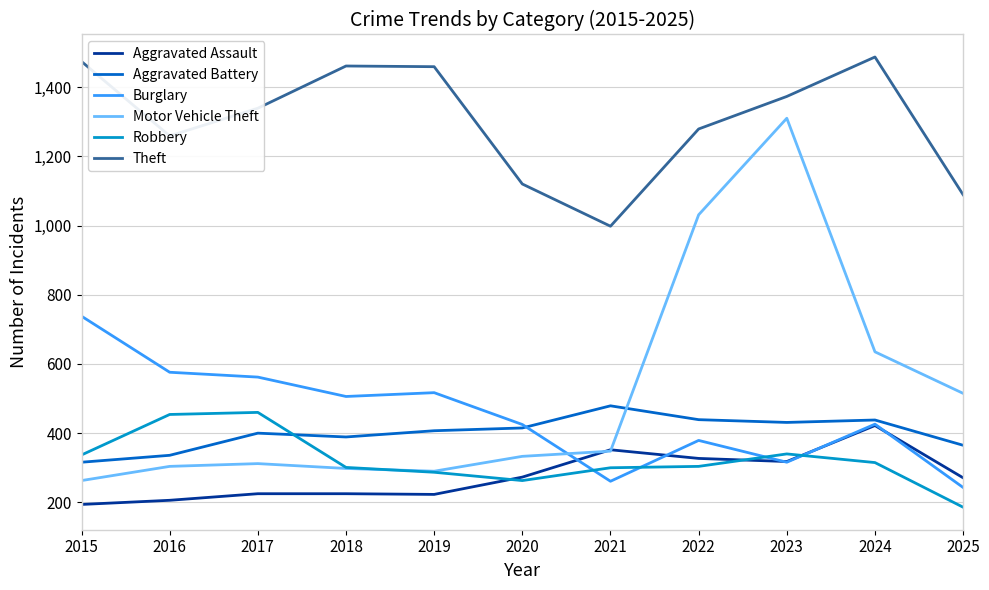

What is the spread (max minus min) of values at 2018?

1236